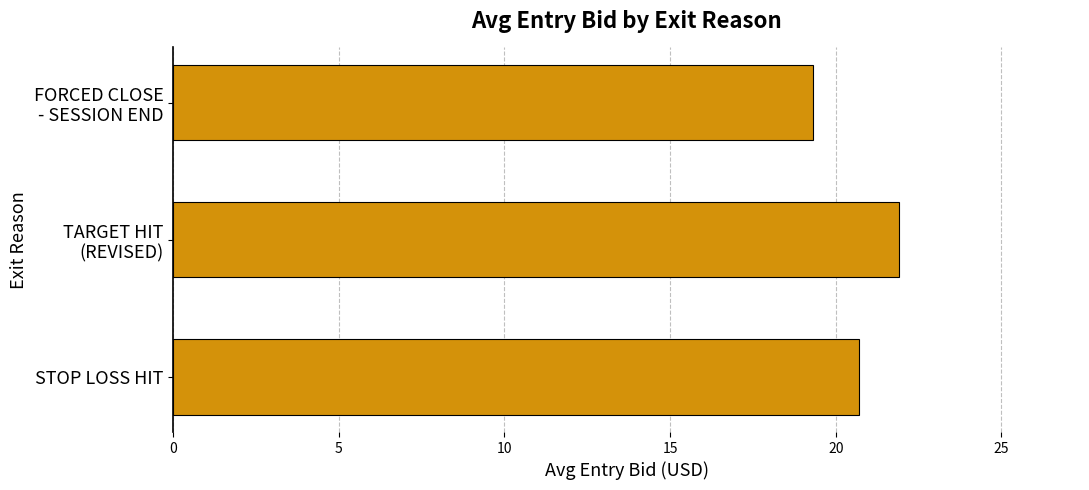

The chart shows a value of 29.8 at STOP LOSS HIT. True or false?

False